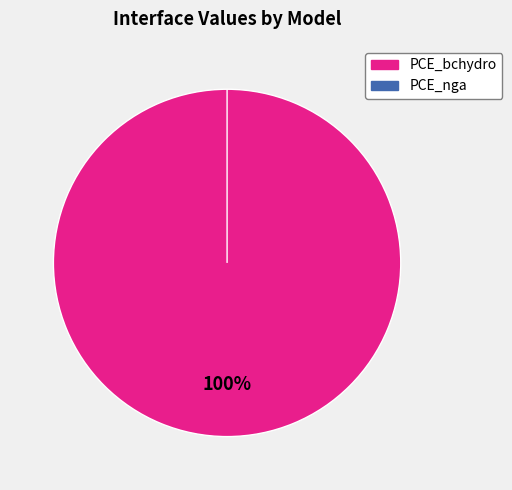

How many slices are in this pie chart?

2